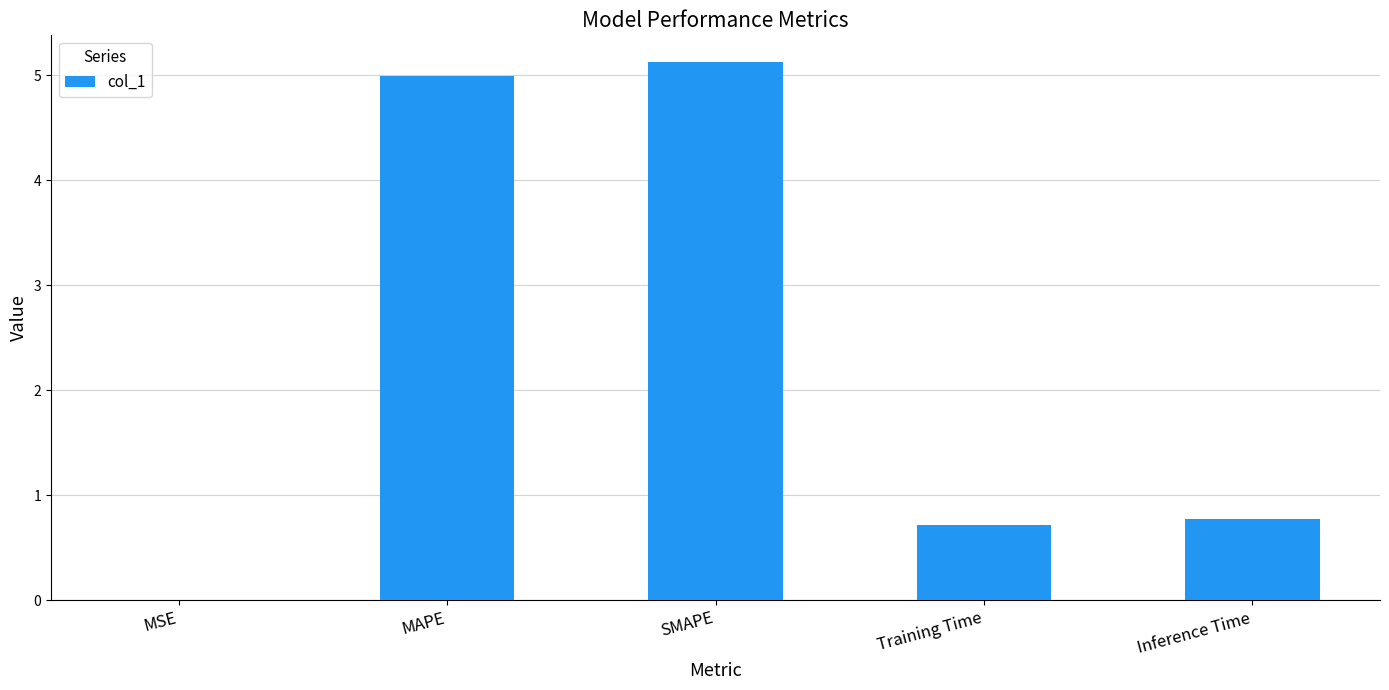

What is the sum of all values?

11.6